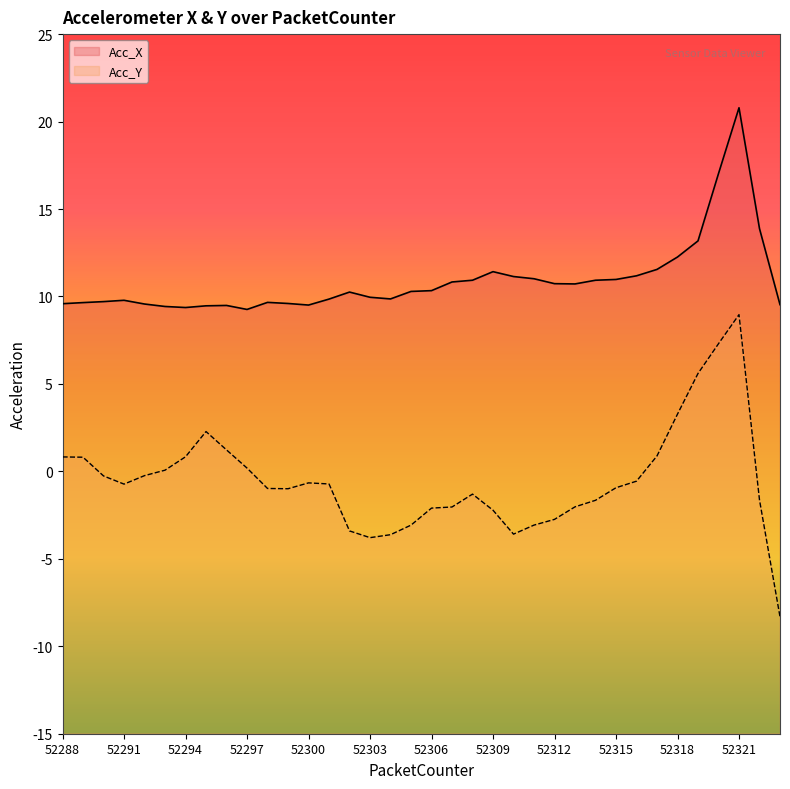

How many interior local peaks does the Acc_Y series have?

4